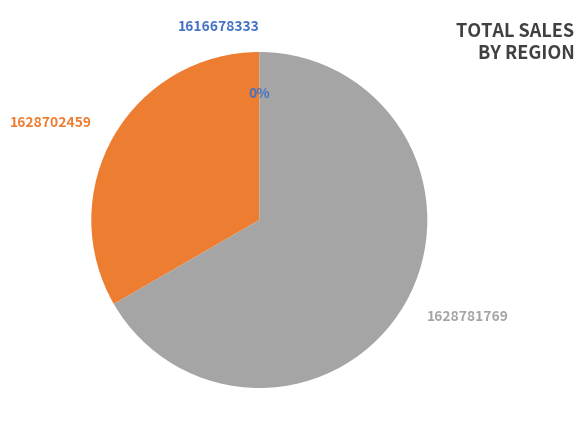

How many slices are in this pie chart?

3